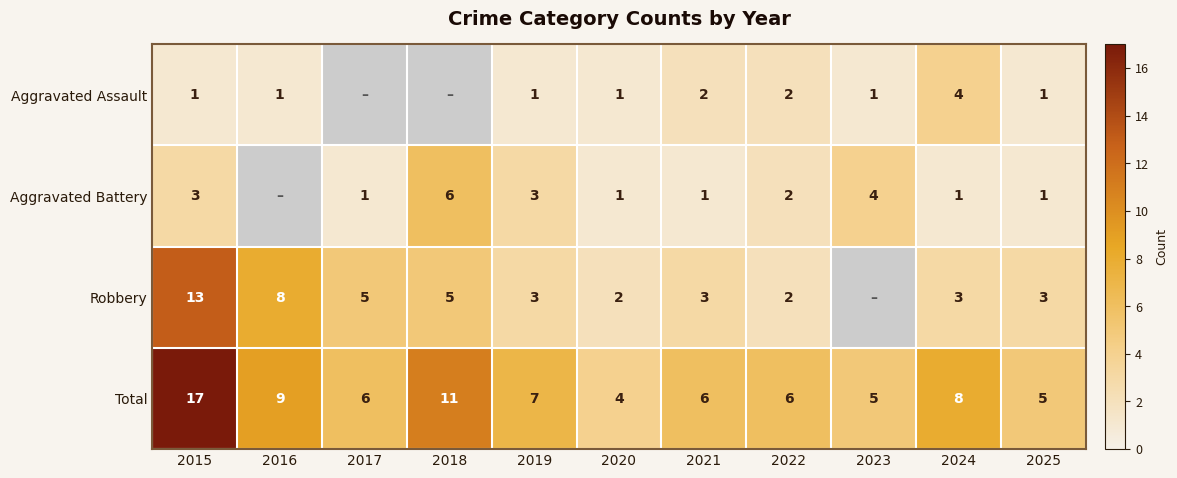

Rank the series at 2021 from highest to lowest value.

Total, Robbery, Aggravated Assault, Aggravated Battery